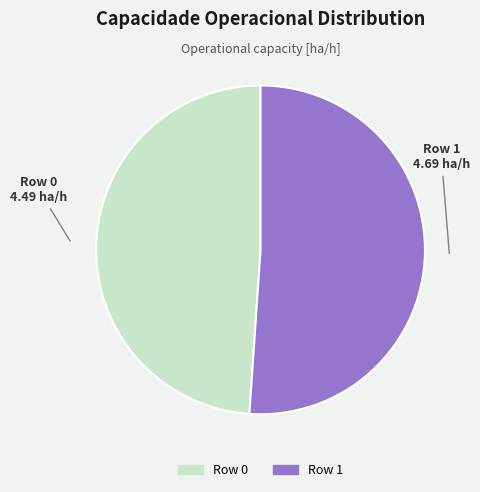

Do Row 1 and Row 0 together represent more than half of the pie?

Yes